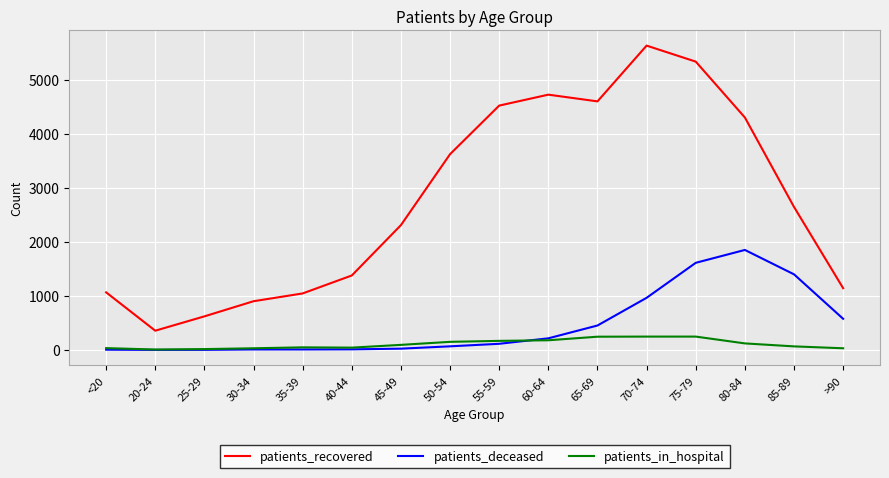

At 55-59, list the series in order from smallest to largest.

patients_deceased, patients_in_hospital, patients_recovered